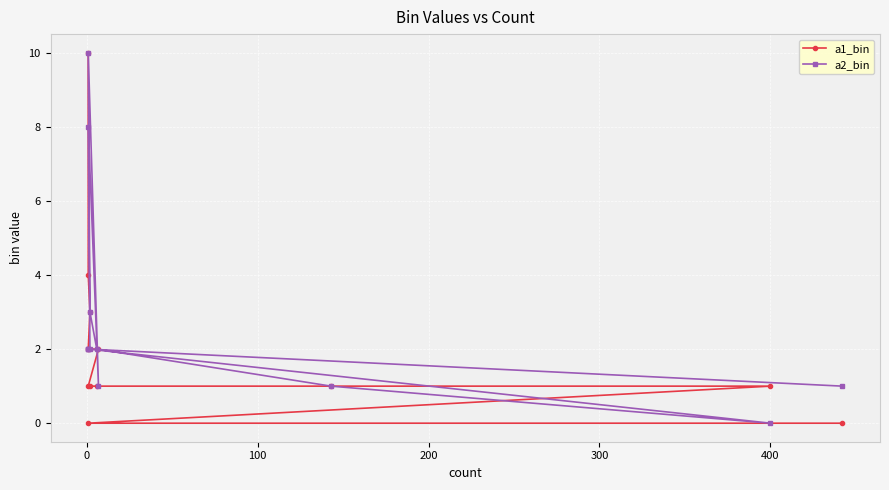

Is the value of a2_bin at 0 greater than the value of a1_bin at 11?

No